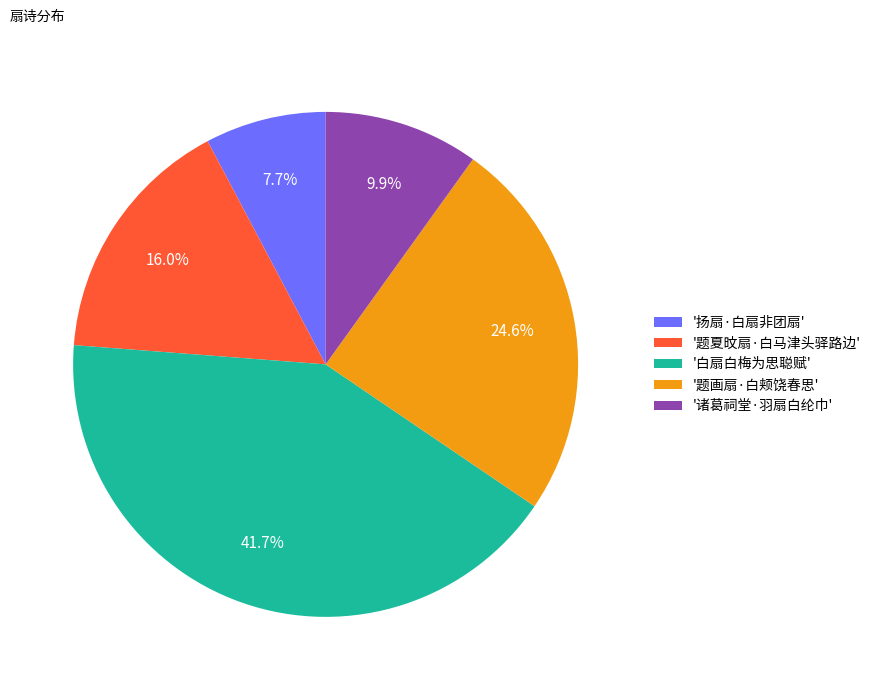

Which has a higher value, '扬扇·白扇非团扇' or '题夏旼扇·白马津头驿路边'?

'题夏旼扇·白马津头驿路边'